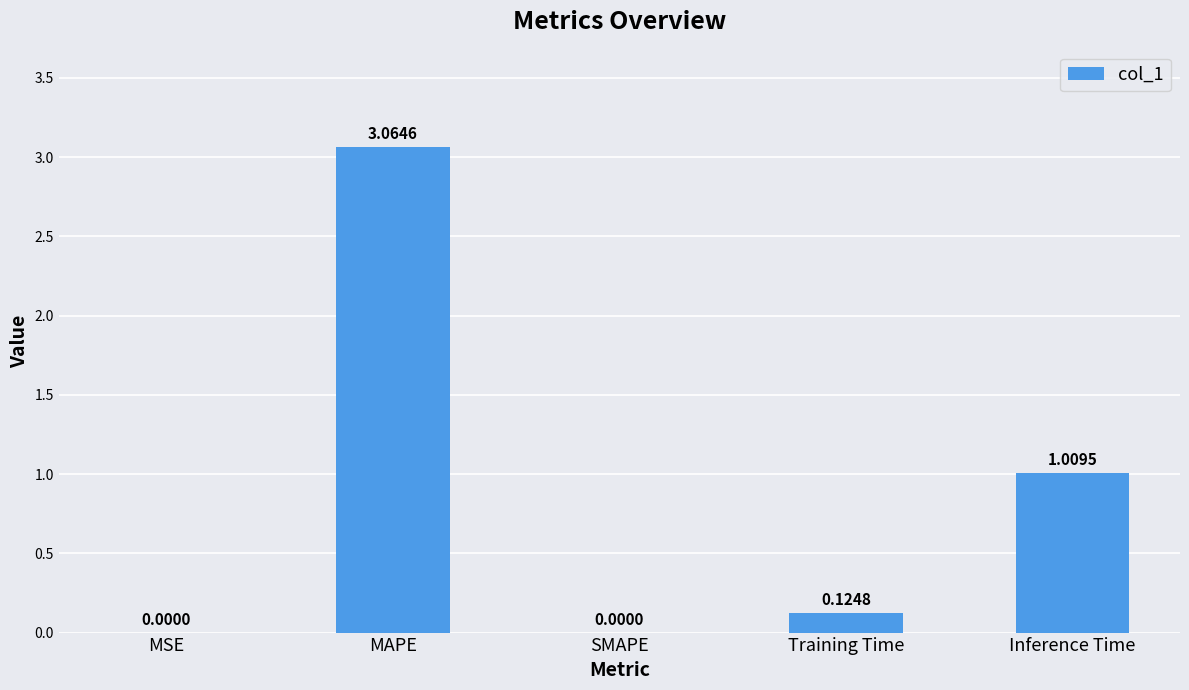

Is it true that the value at MAPE is 5.4?

False